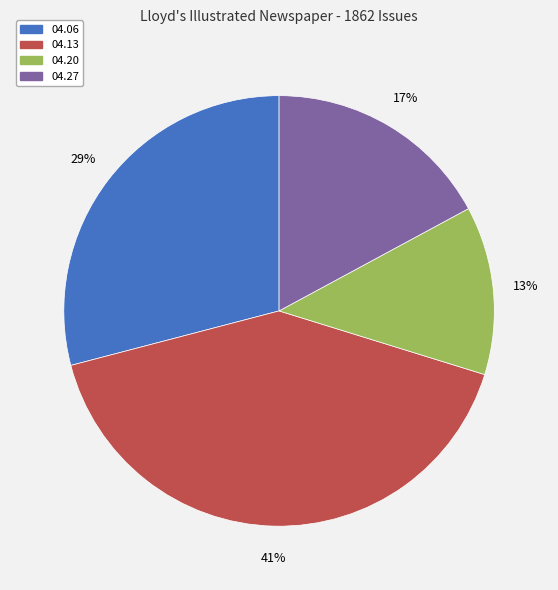

Does any single category account for the majority?

No